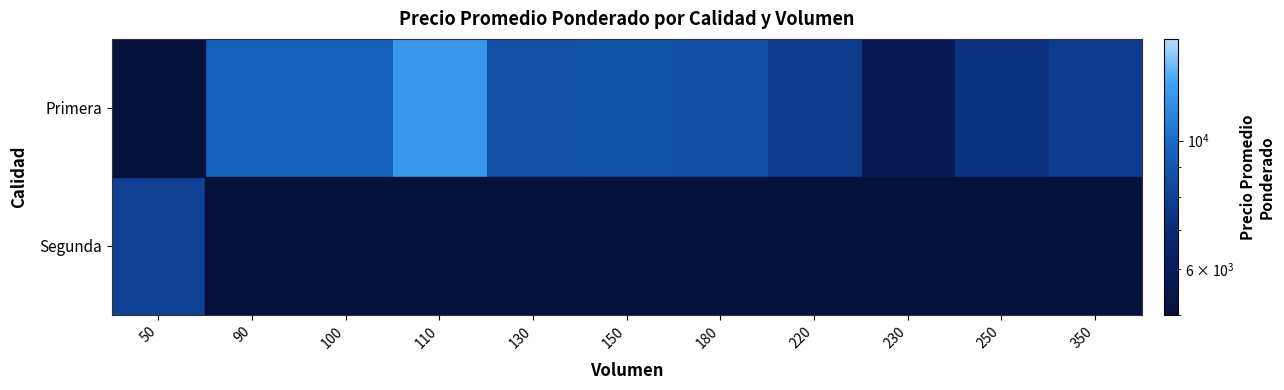

How many distinct data groups are displayed?

2